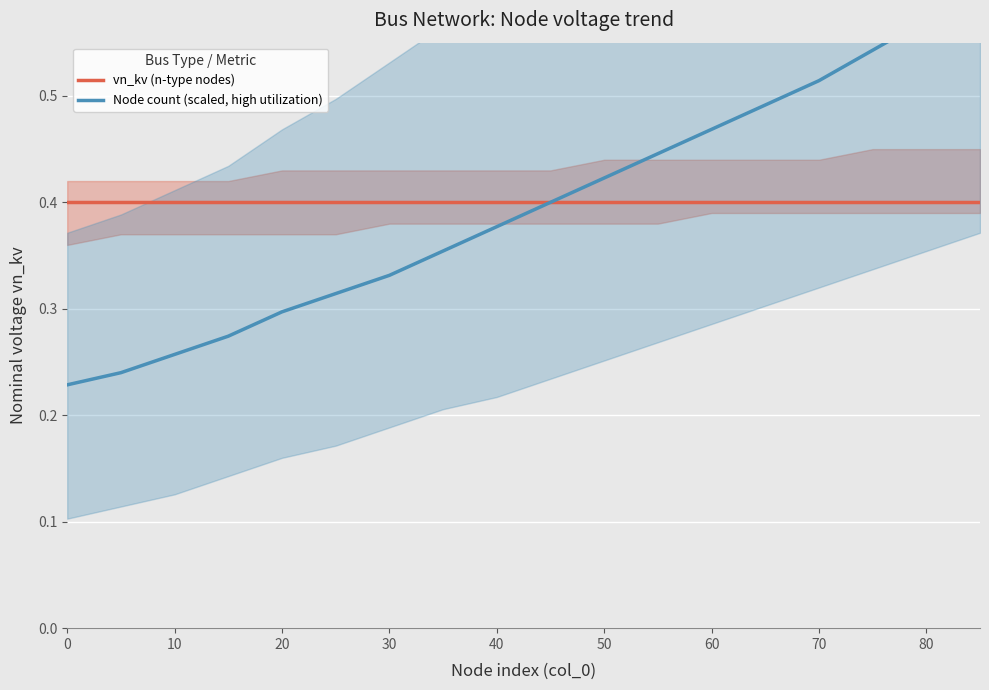

Count the Node count (scaled, high utilization) values in the range 0 to 1.

18